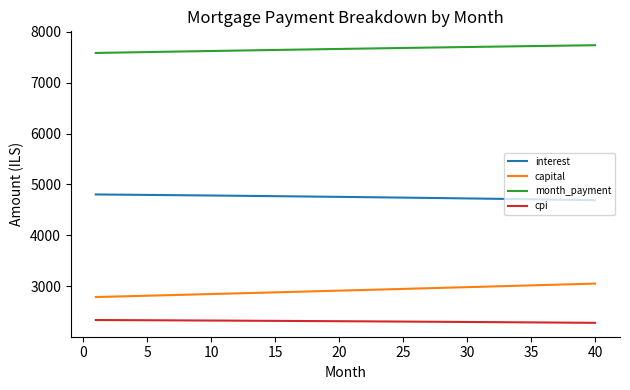

True or false: interest and cpi intersect in this chart.

False